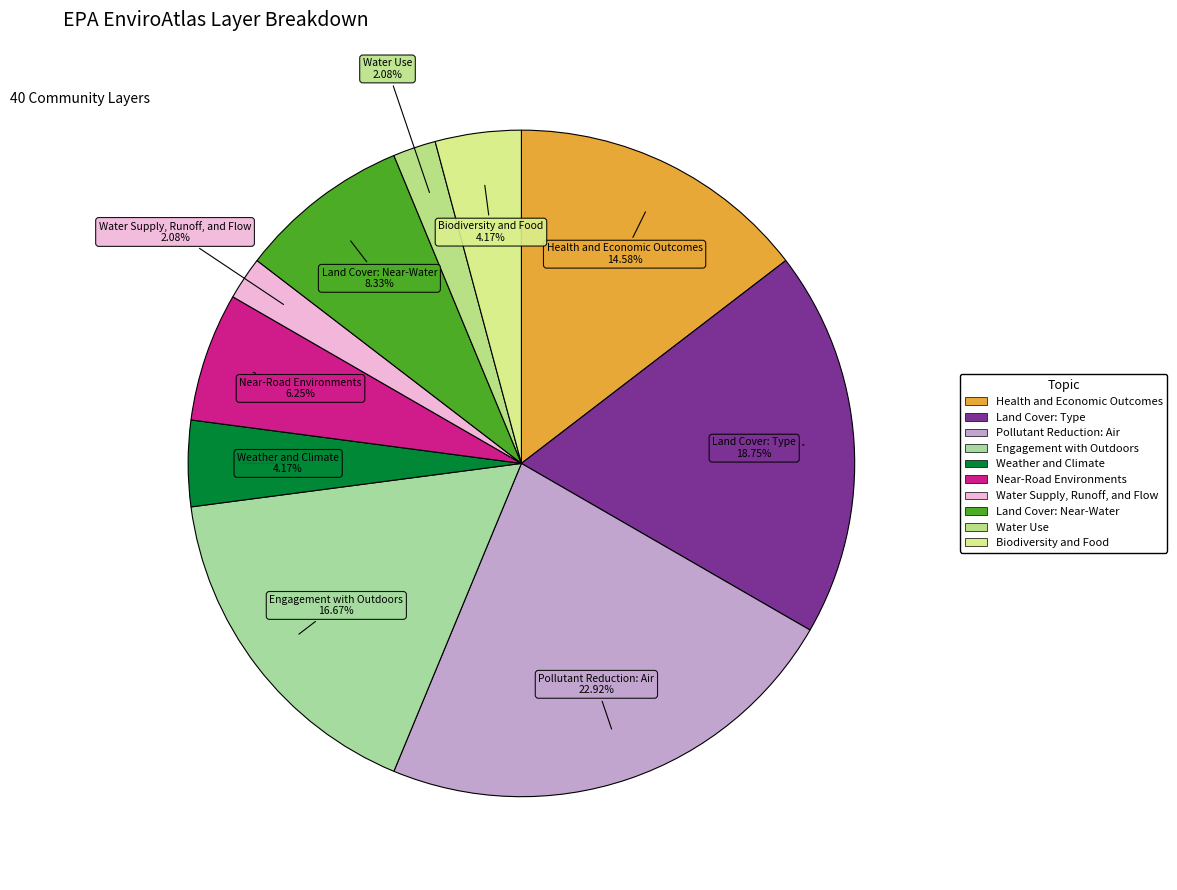

Is the sum of Biodiversity and Food and Water Supply, Runoff, and Flow greater than half?

No